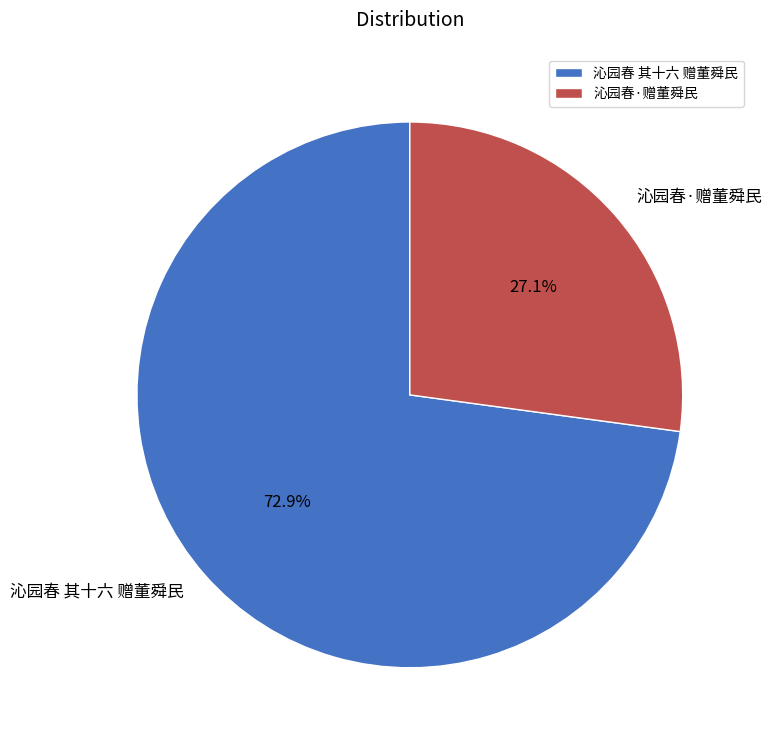

Which slice is the largest?

沁园春 其十六 赠董舜民